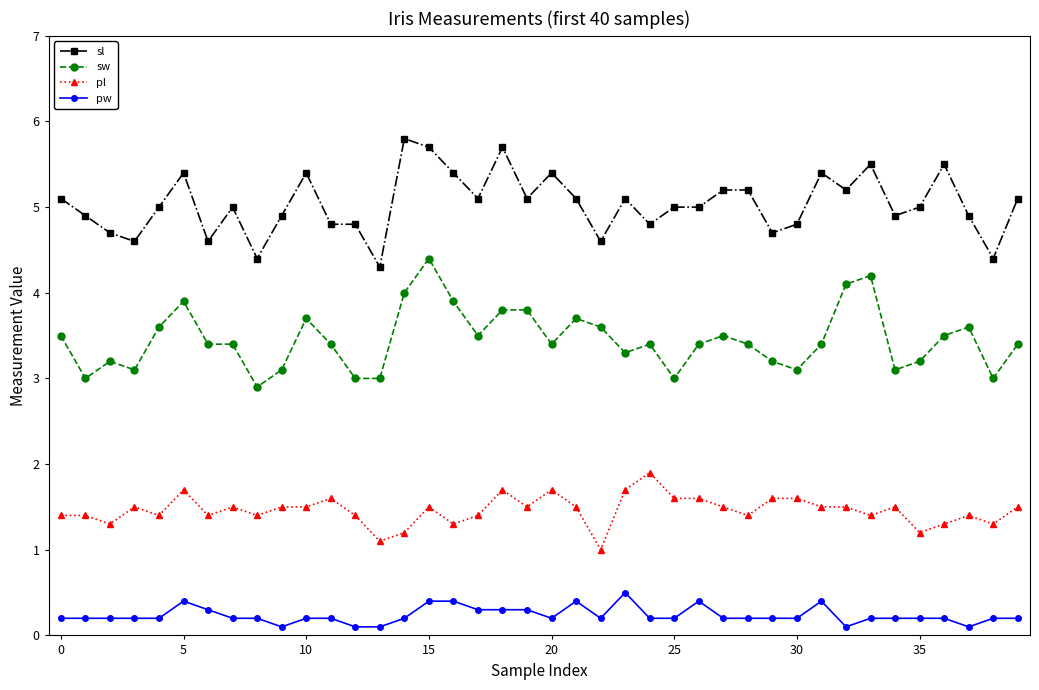

What is the maximum value for sl?

5.8